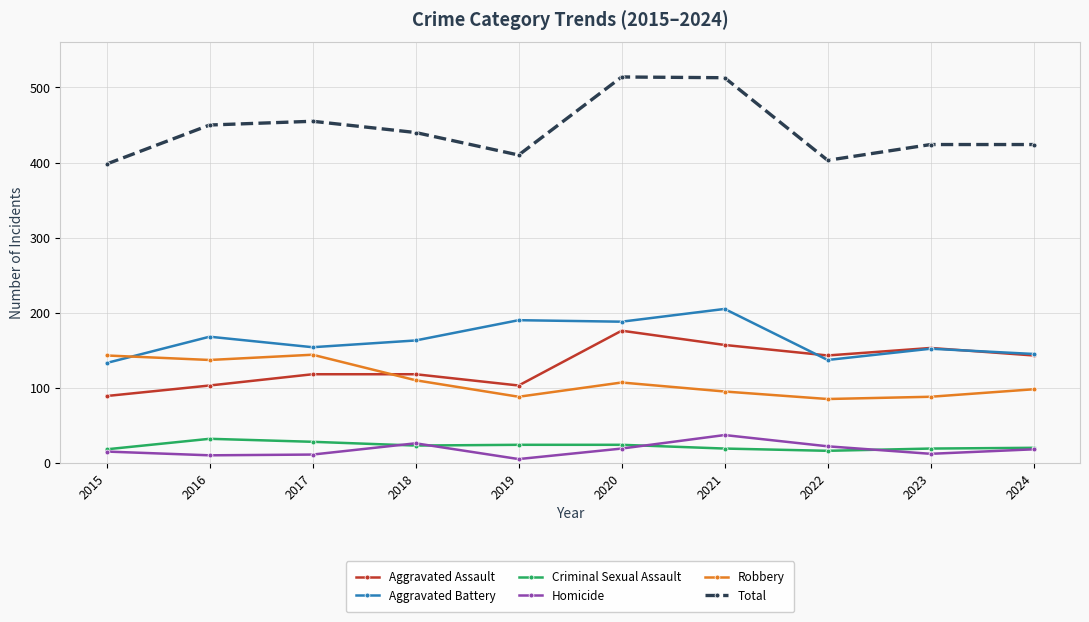

How many interior local valleys does the Robbery series have?

3